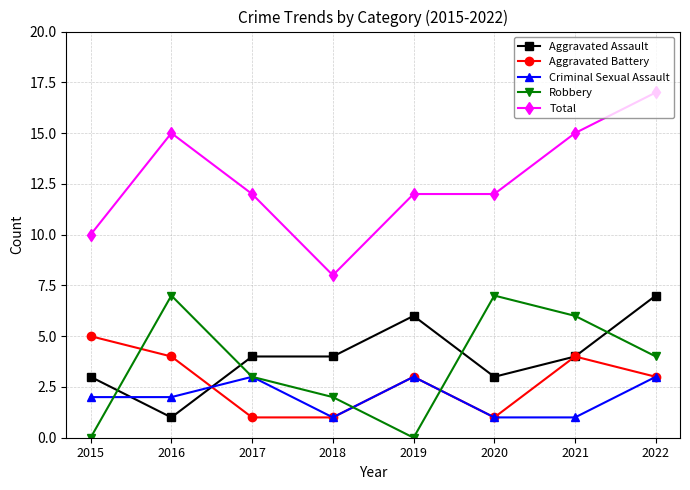

True or false: Robbery and Criminal Sexual Assault cross at least once.

True